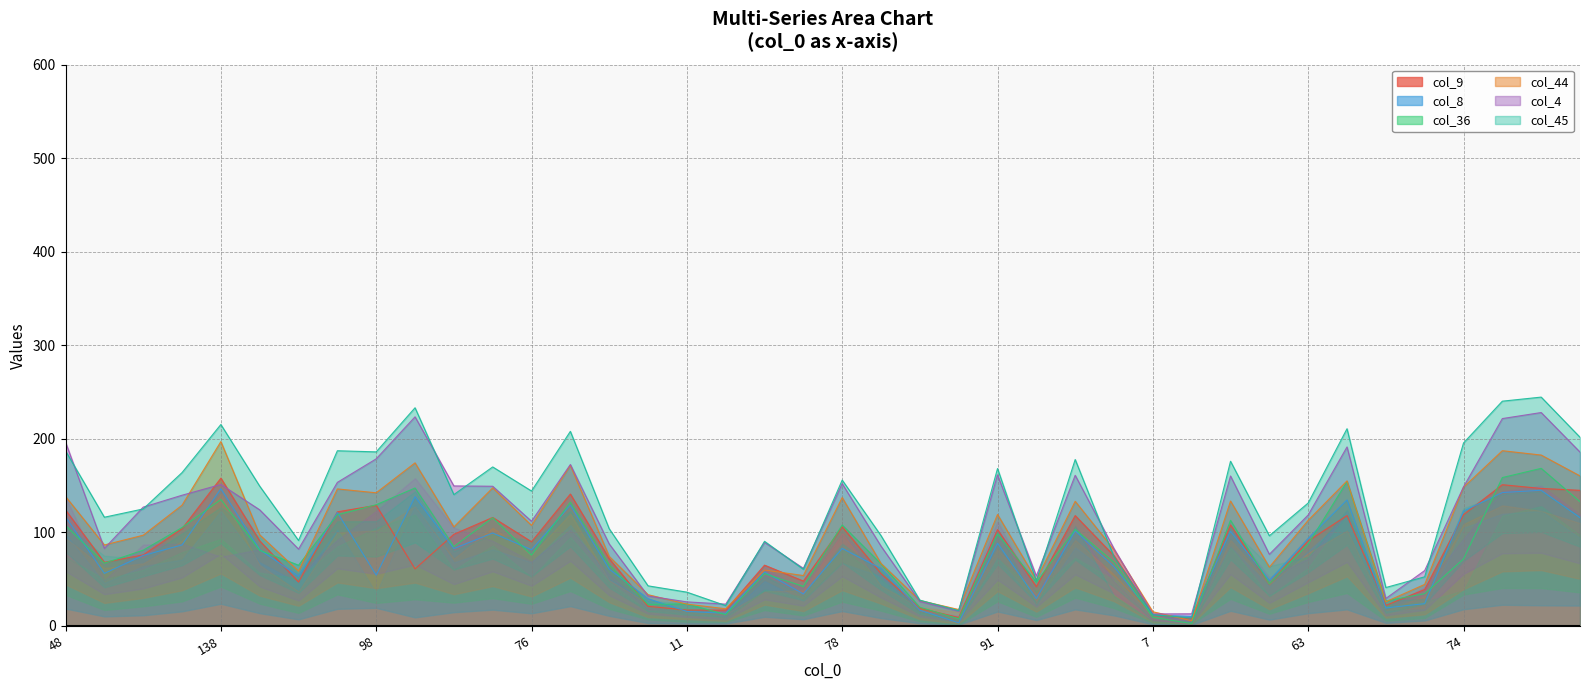

What is the label of the 32nd point from the left?

41